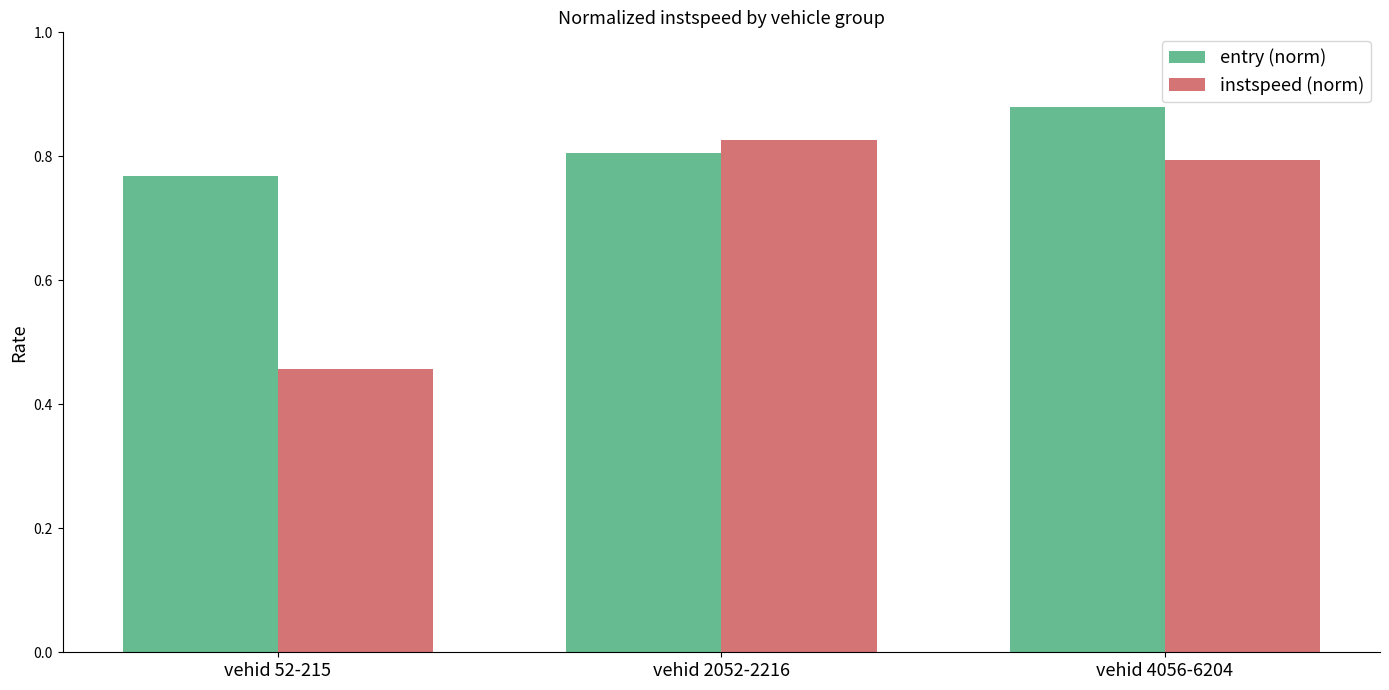

What is the difference between the maximum and minimum values in the entry (norm) series?

0.1